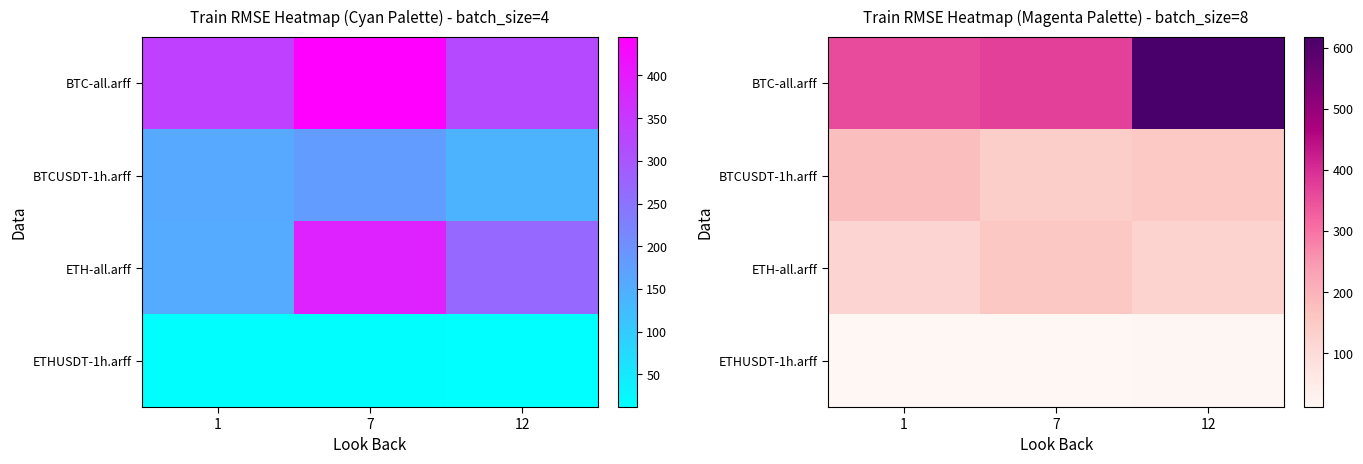

The value of BTC-all.arff at 7 is 218.1. True or false?

False